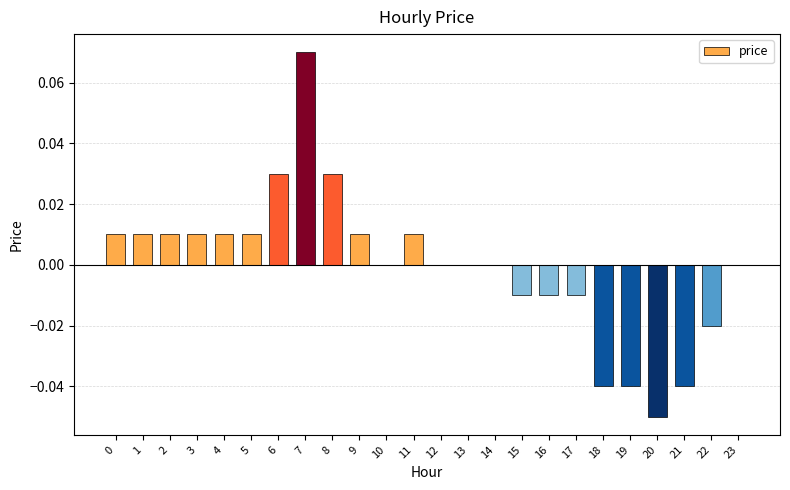

How many categories are shown in the chart?

24